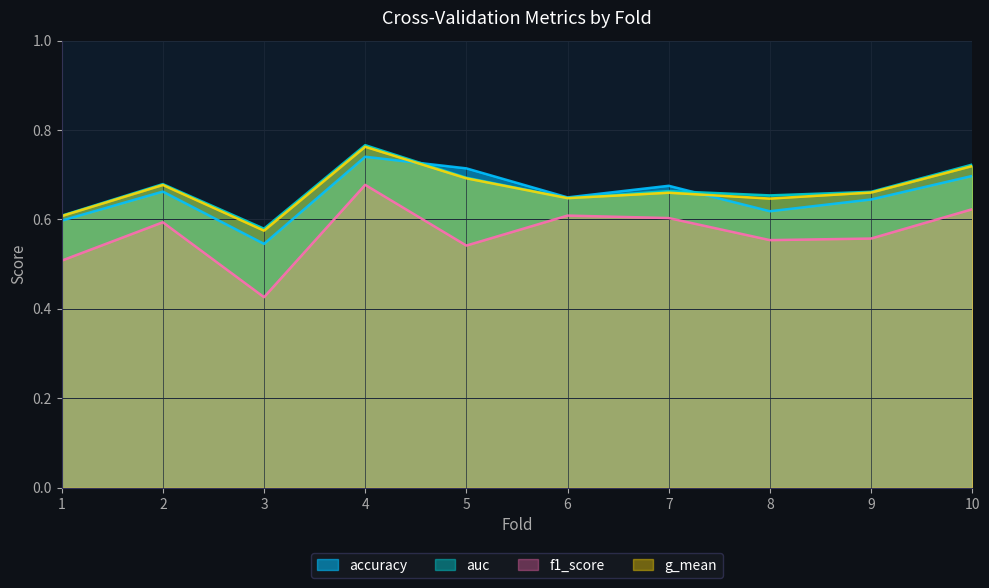

What are all the series names shown in the legend?

accuracy, auc, f1_score, g_mean